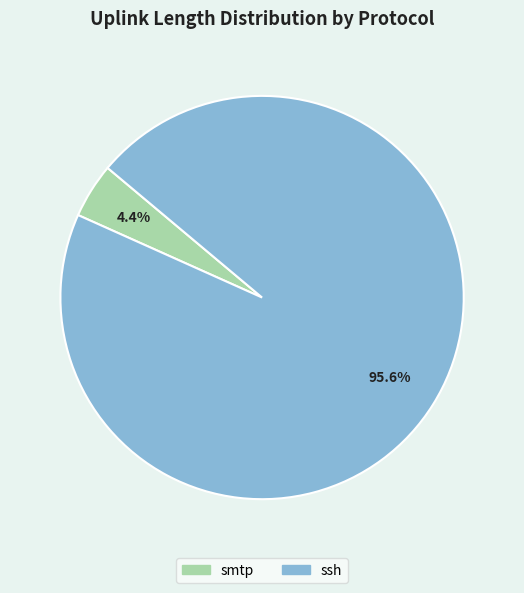

How many segments does this pie chart have?

2